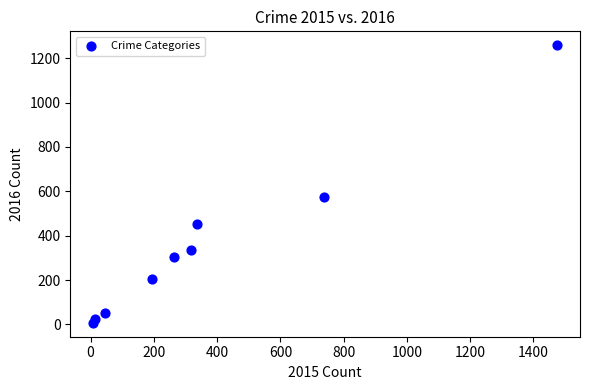

What is the range of Y values (max minus min)?

1252